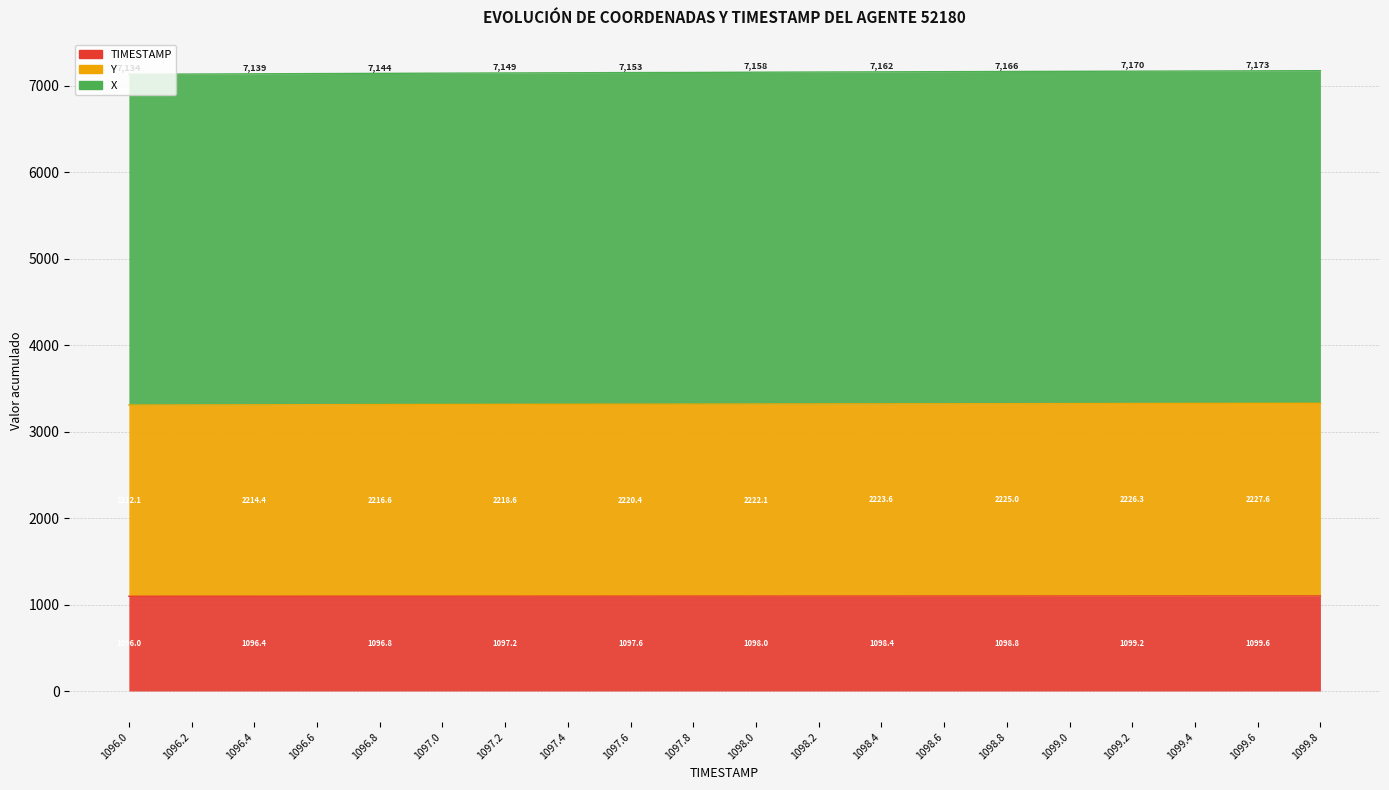

The X series shows 7175.3 at 1099.8. True or false?

True